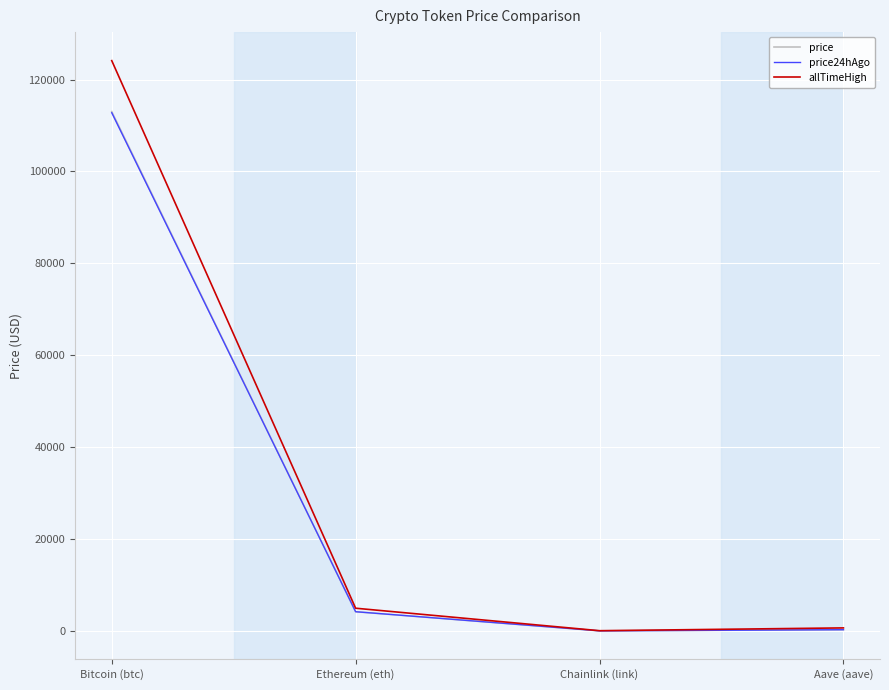

What is the difference between the highest and lowest values at Bitcoin (btc)?

11343.0